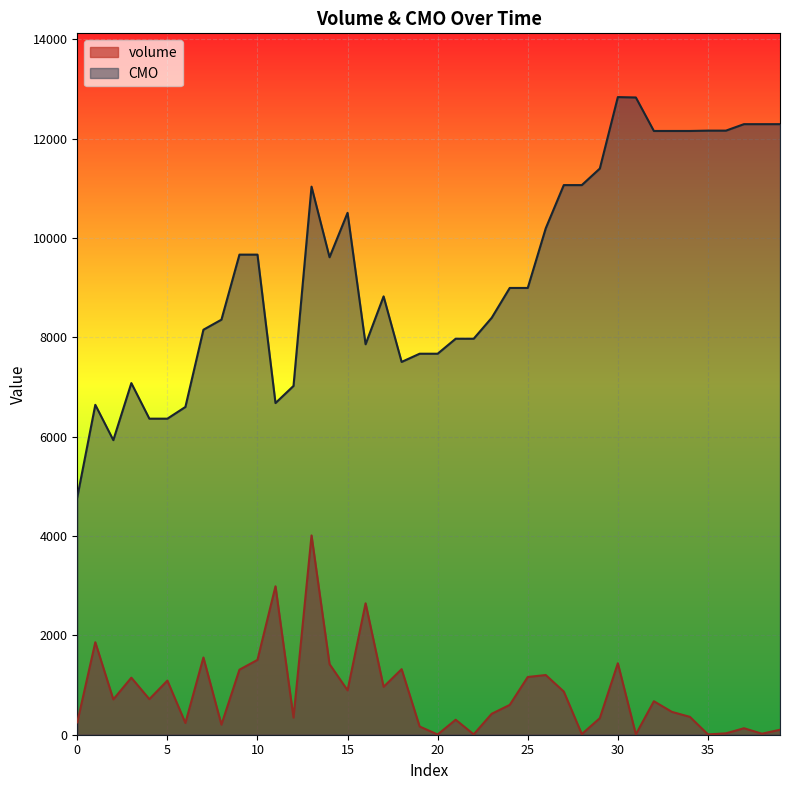

Where is the first local maximum for CMO?

1